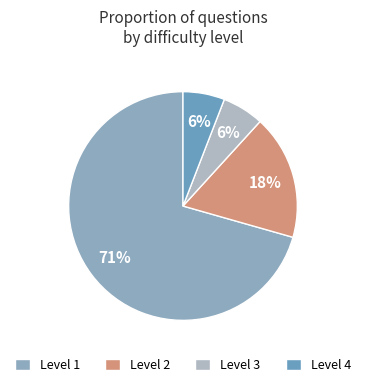

What is the largest slice in the pie chart?

Level 1